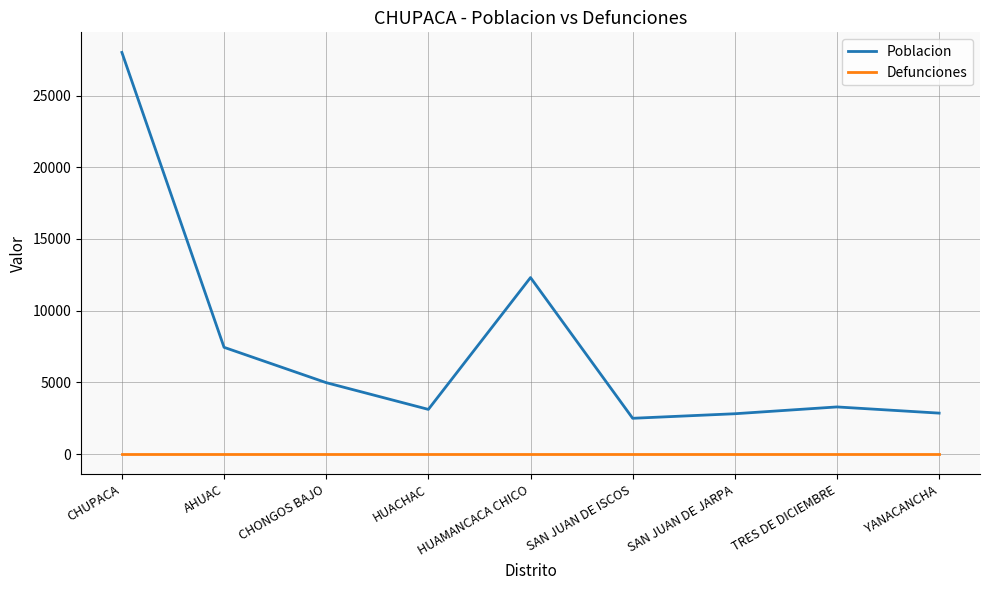

Where does the Poblacion series first go above 3287?

CHUPACA